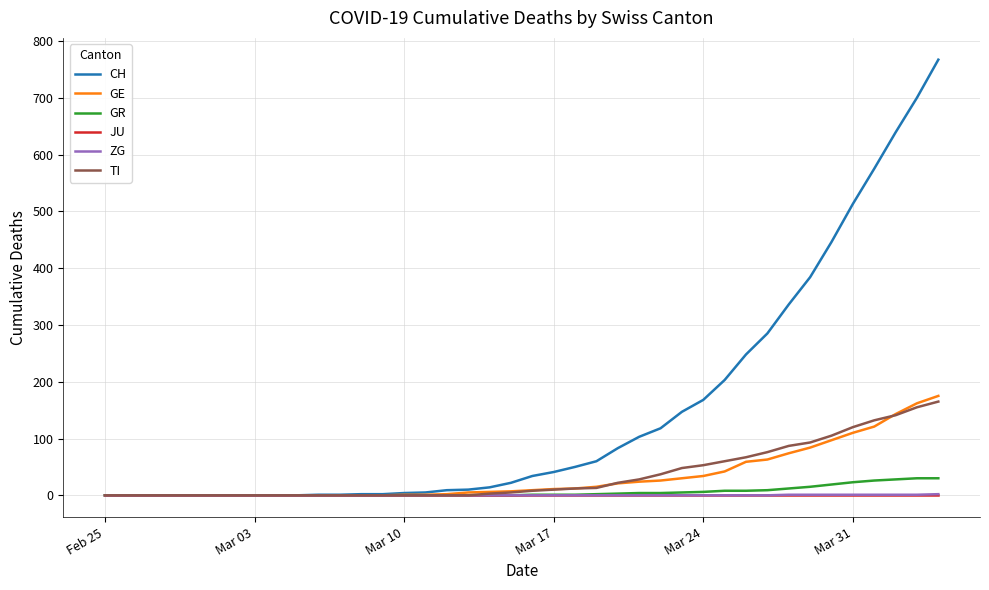

Which series has the largest total across all categories?

CH